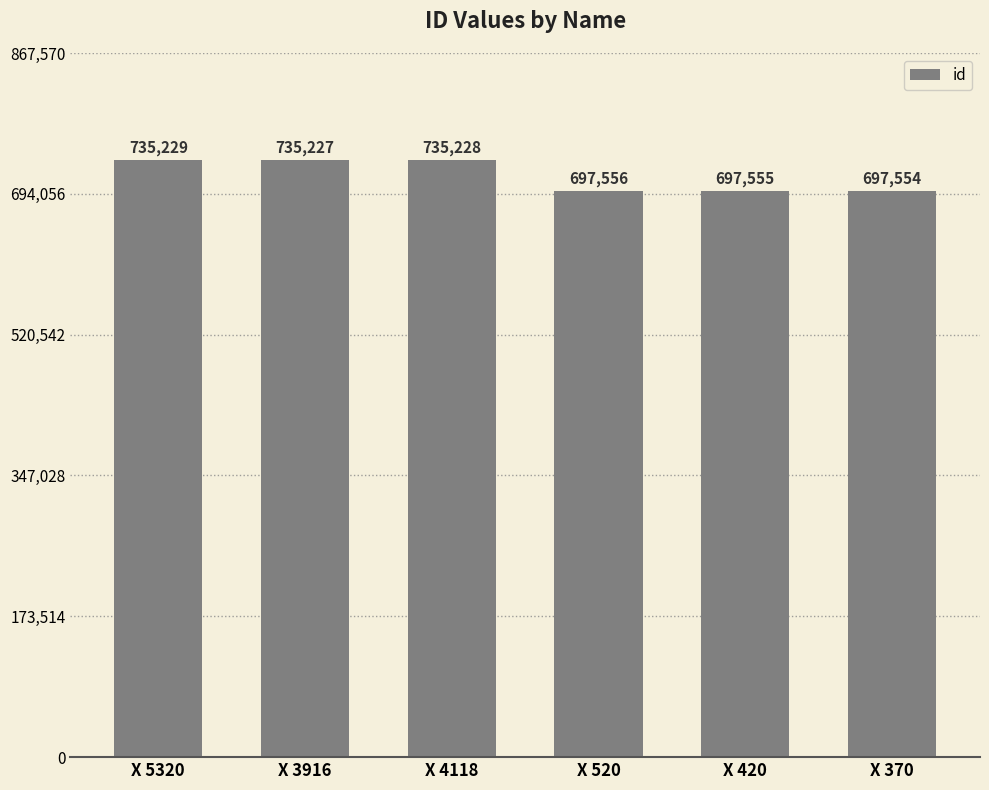

Rank the categories by value from lowest to highest.

X 370, X 420, X 520, X 3916, X 4118, X 5320